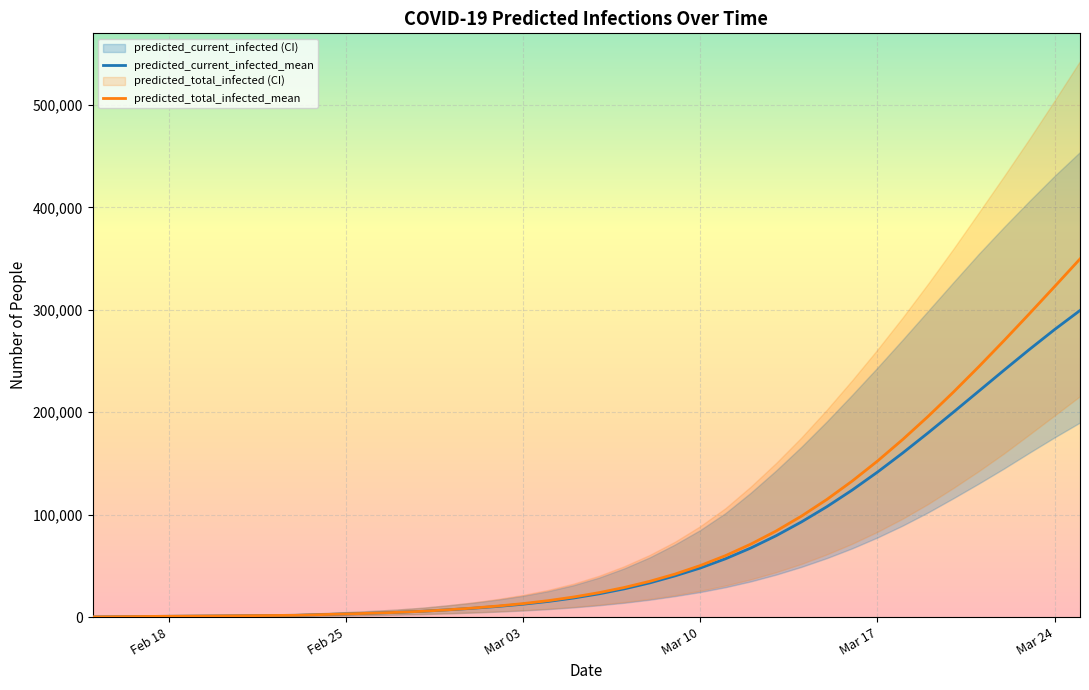

What is the maximum value for predicted_current_infected_mean?

299370